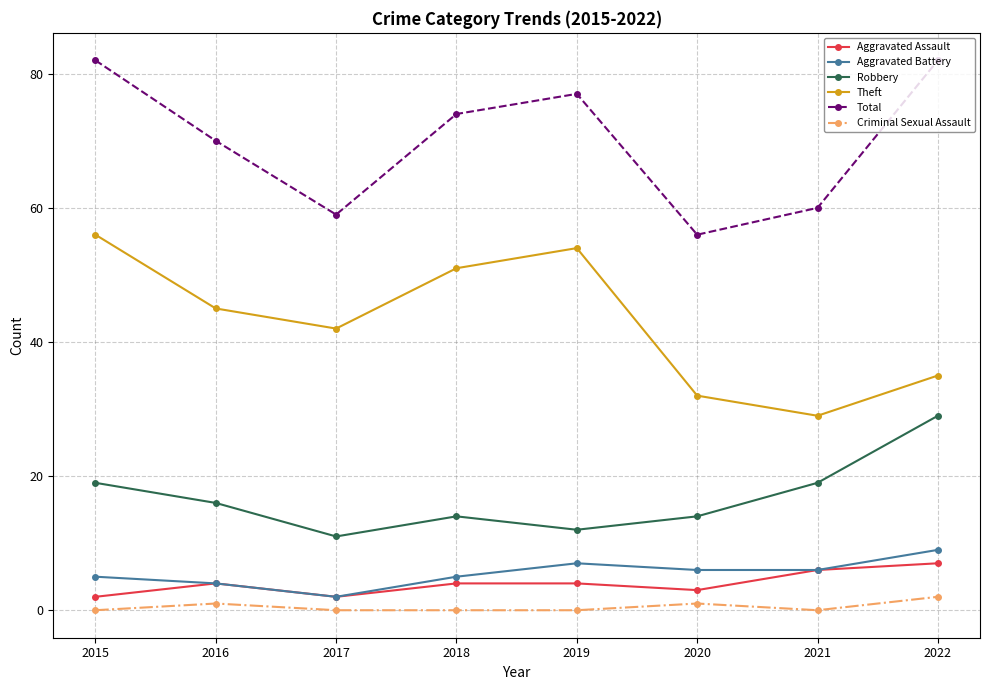

Reading left to right, transcribe all the data shown in this chart.

Aggravated Assault: 2	4	2	4	4	3	6	7
Aggravated Battery: 5	4	2	5	7	6	6	9
Robbery: 19	16	11	14	12	14	19	29
Theft: 56	45	42	51	54	32	29	35
Total: 82	70	59	74	77	56	60	82
Criminal Sexual Assault: 0	1	0	0	0	1	0	2